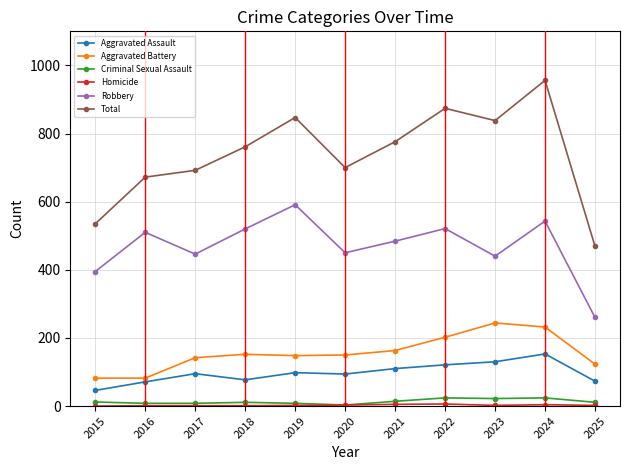

How many interior local valleys does the Robbery series have?

3